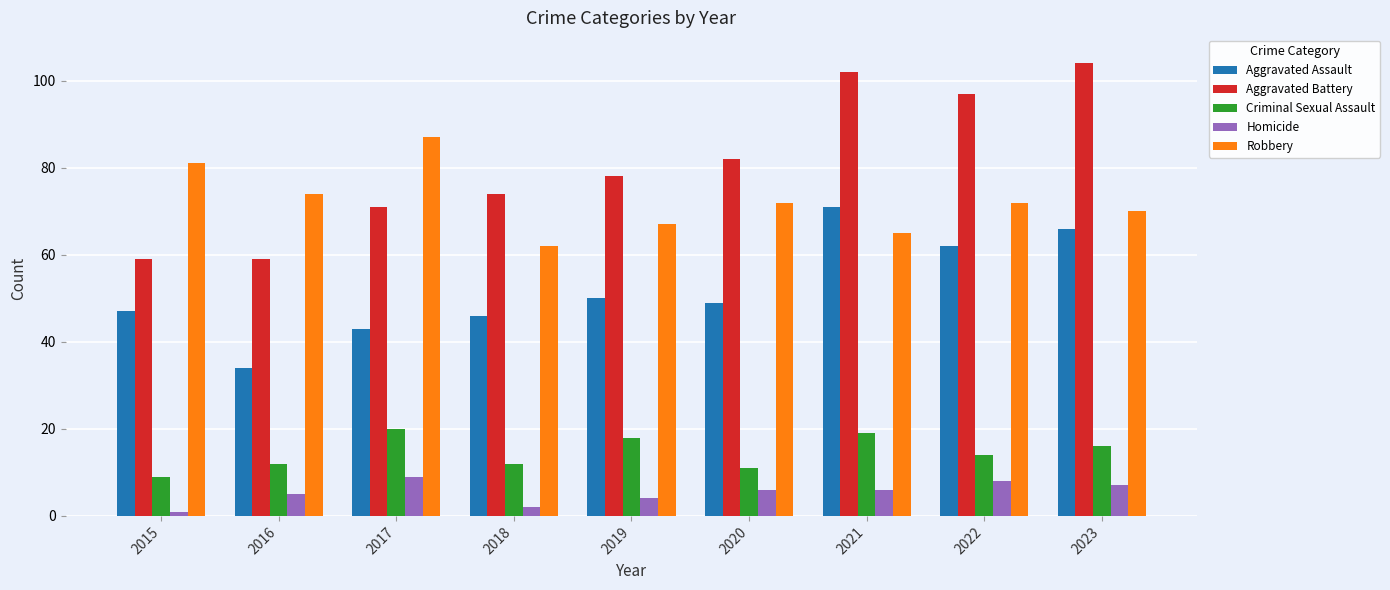

Count the Homicide values in the range 4 to 7.

5